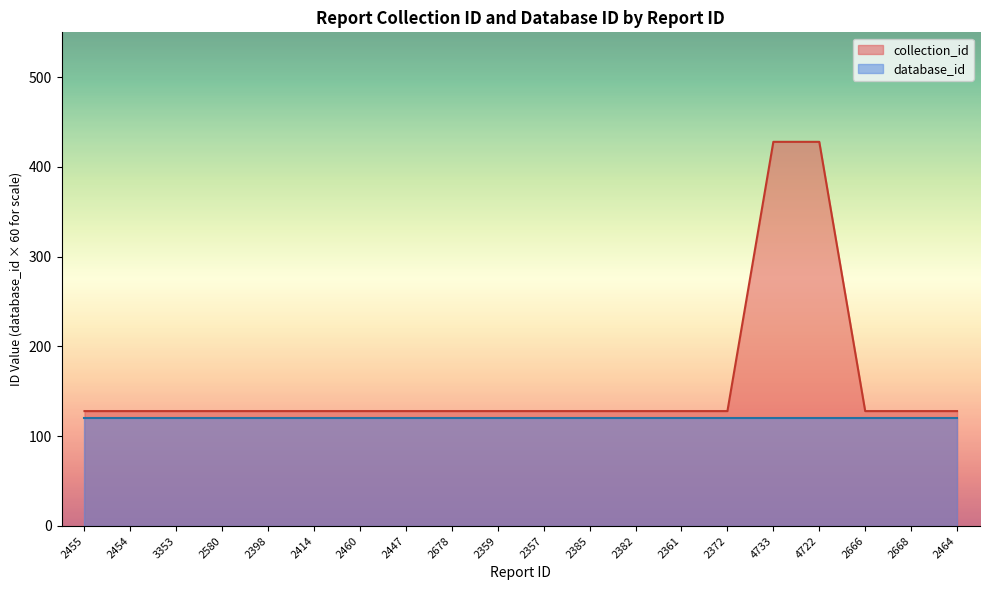

Rank the categories by value from lowest to highest.

2455, 2454, 3353, 2580, 2398, 2414, 2460, 2447, 2678, 2359, 2357, 2385, 2382, 2361, 2372, 2666, 2668, 2464, 4733, 4722